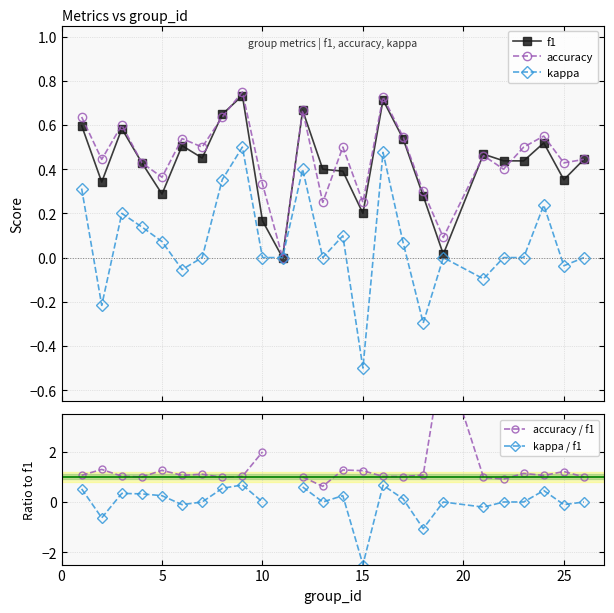

At how many categories does at least one series exceed 2?

1